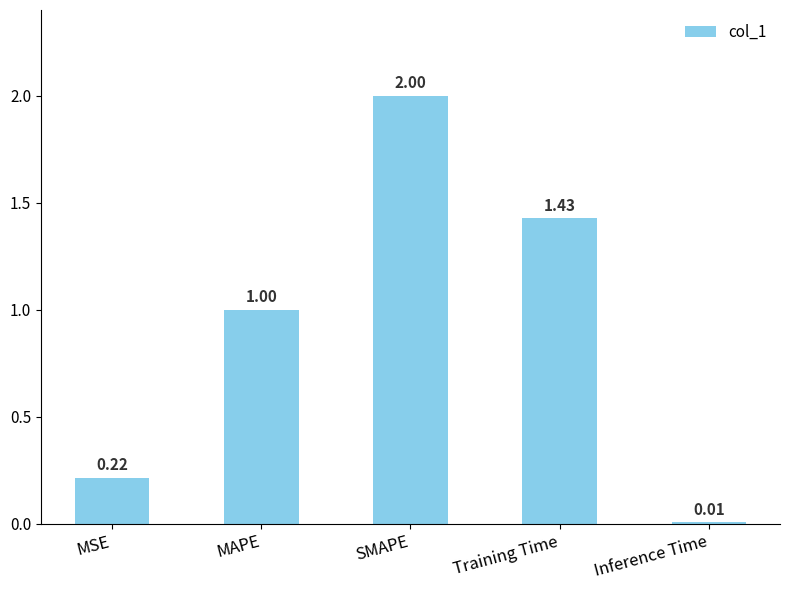

At which label is the value closest to 1?

MAPE